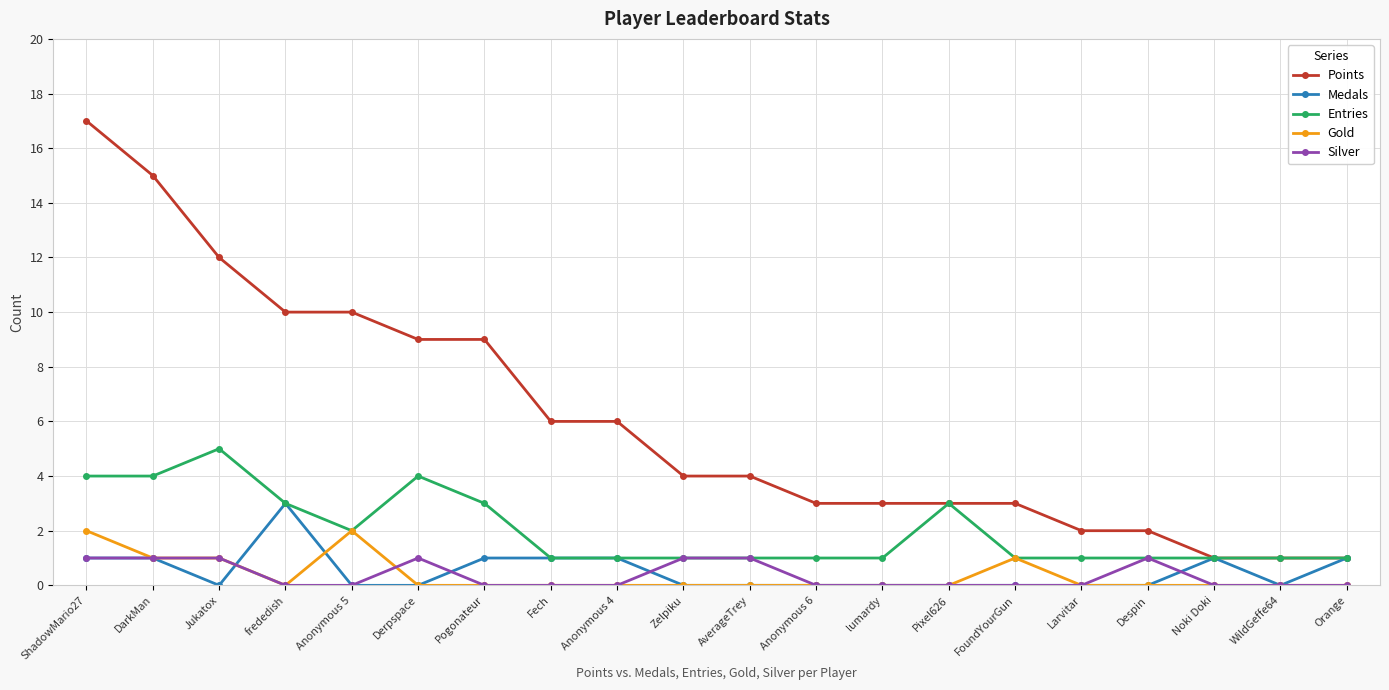

What position from the right is ShadowMario27?

20